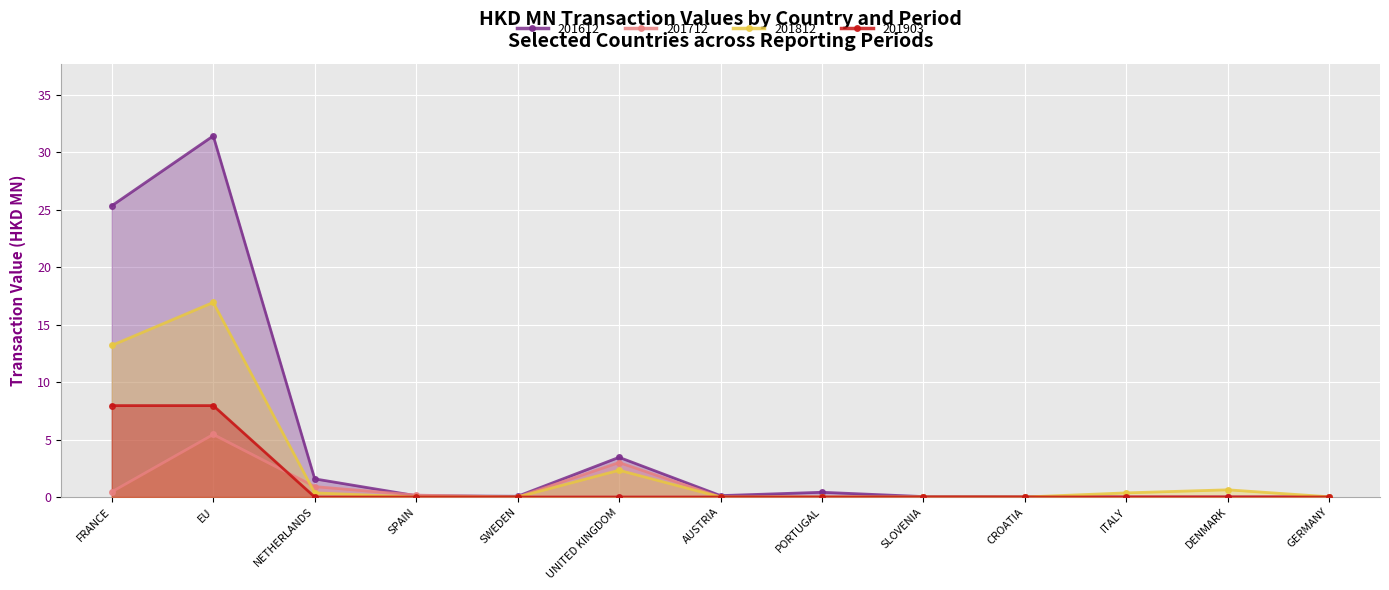

At which label does 201612 reach its peak?

EU